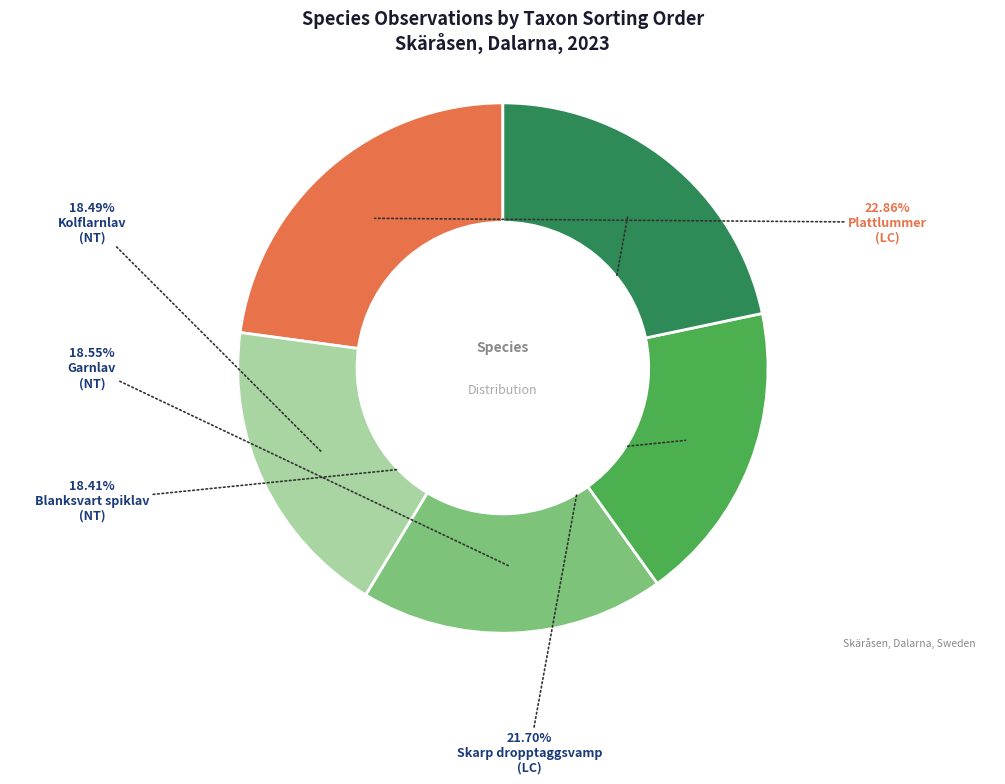

Does any single category account for the majority?

No